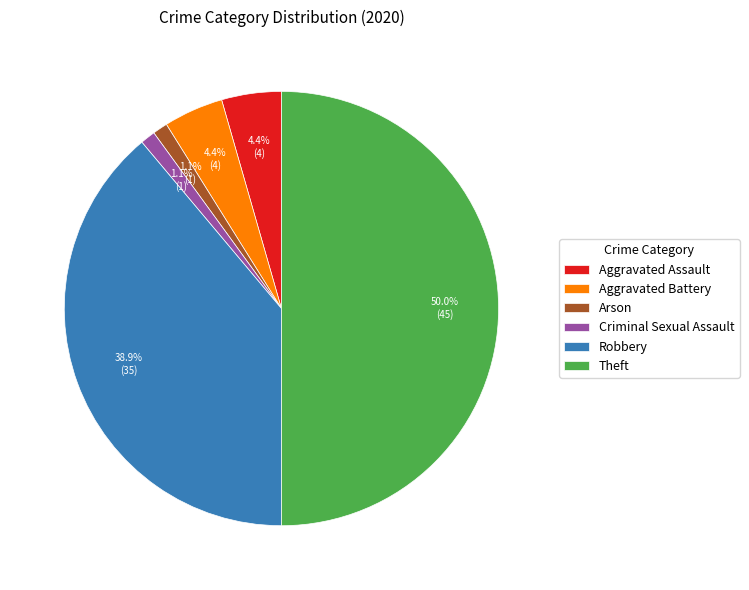

To the nearest percent, what portion does Criminal Sexual Assault represent?

1%